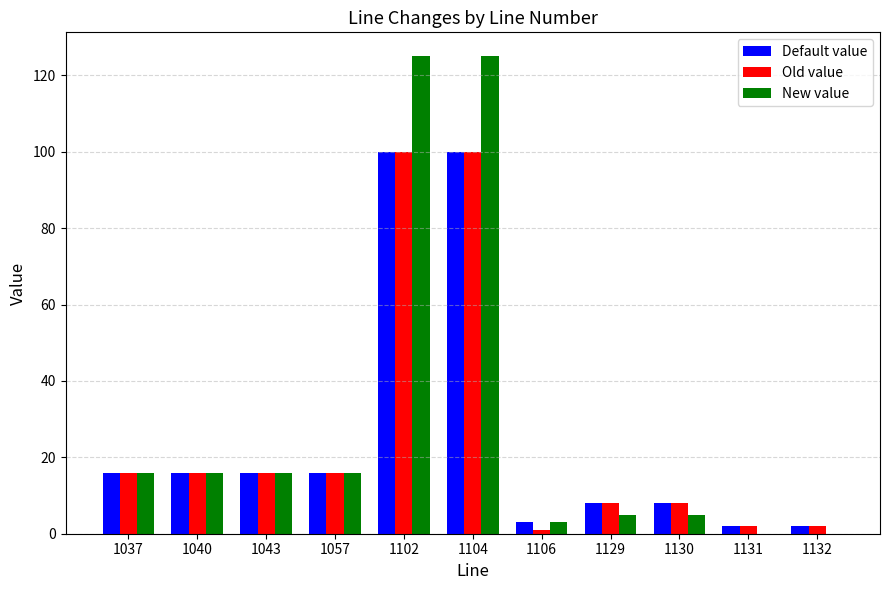

Between 1040 and 1131, which series saw the biggest shift?

New value